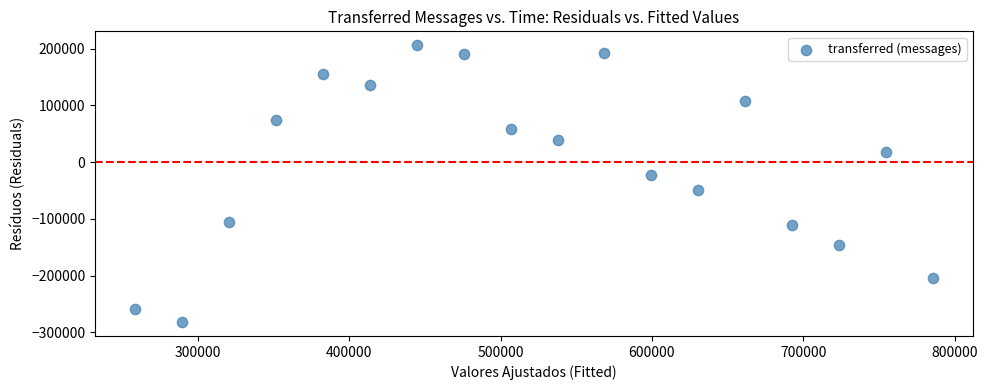

What is the range of X values (max minus min)?

527314.7